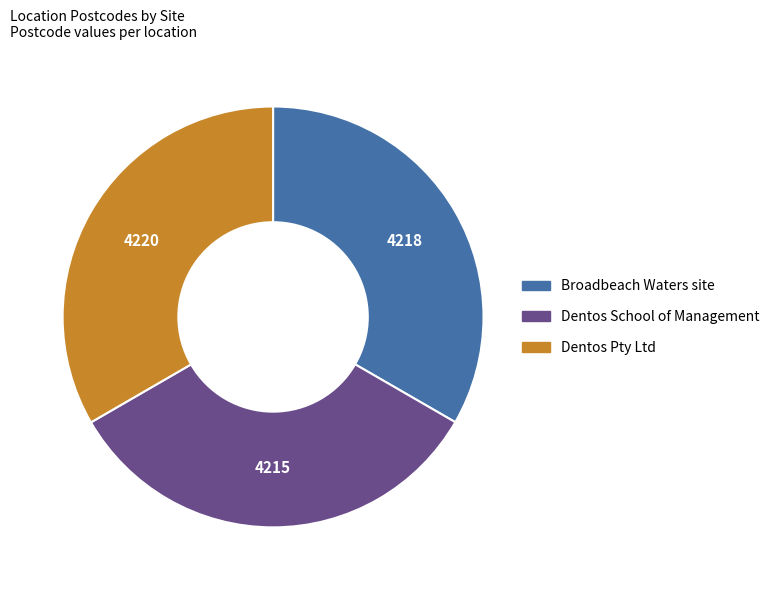

Does Dentos Pty Ltd account for over 50% of the chart?

No